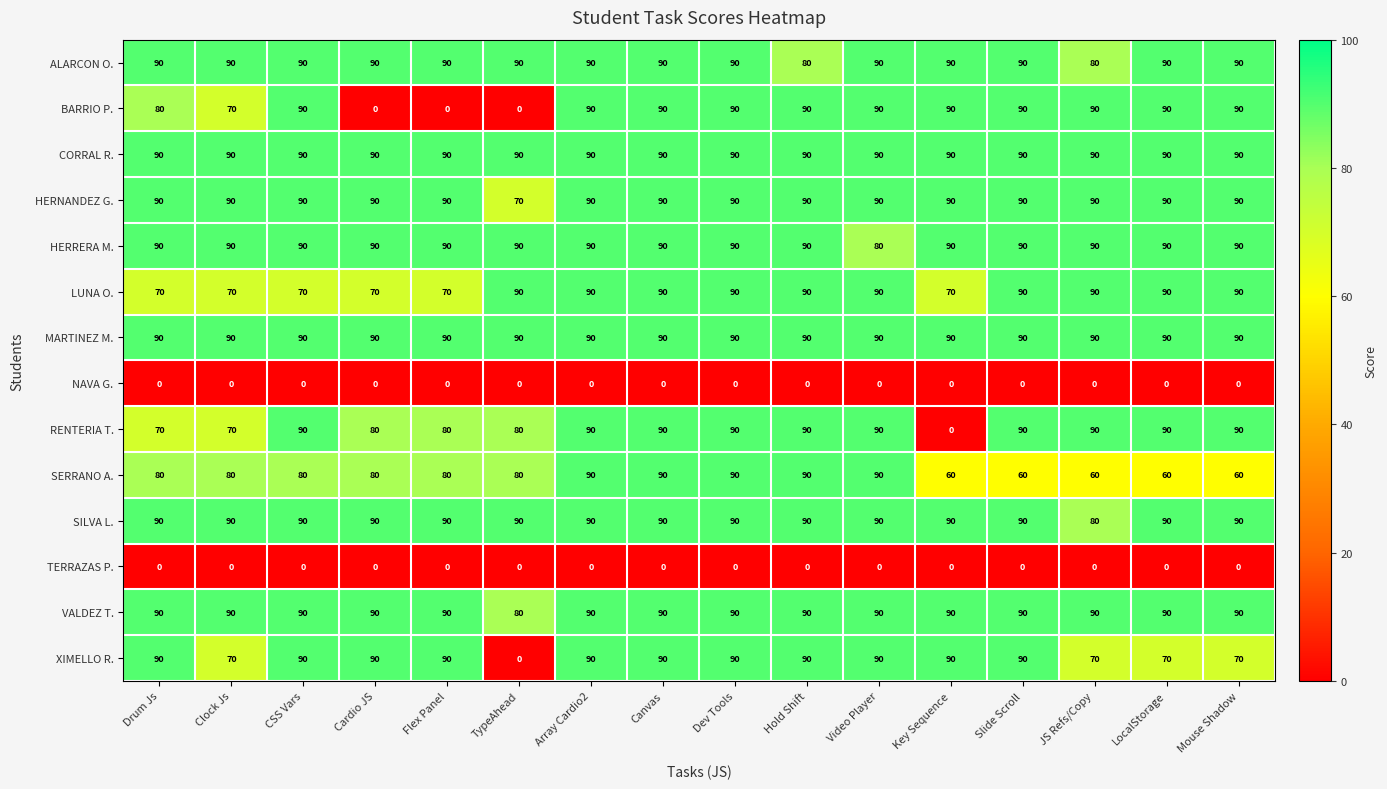

What is the spread (max minus min) of values at JS Refs/Copy?

90